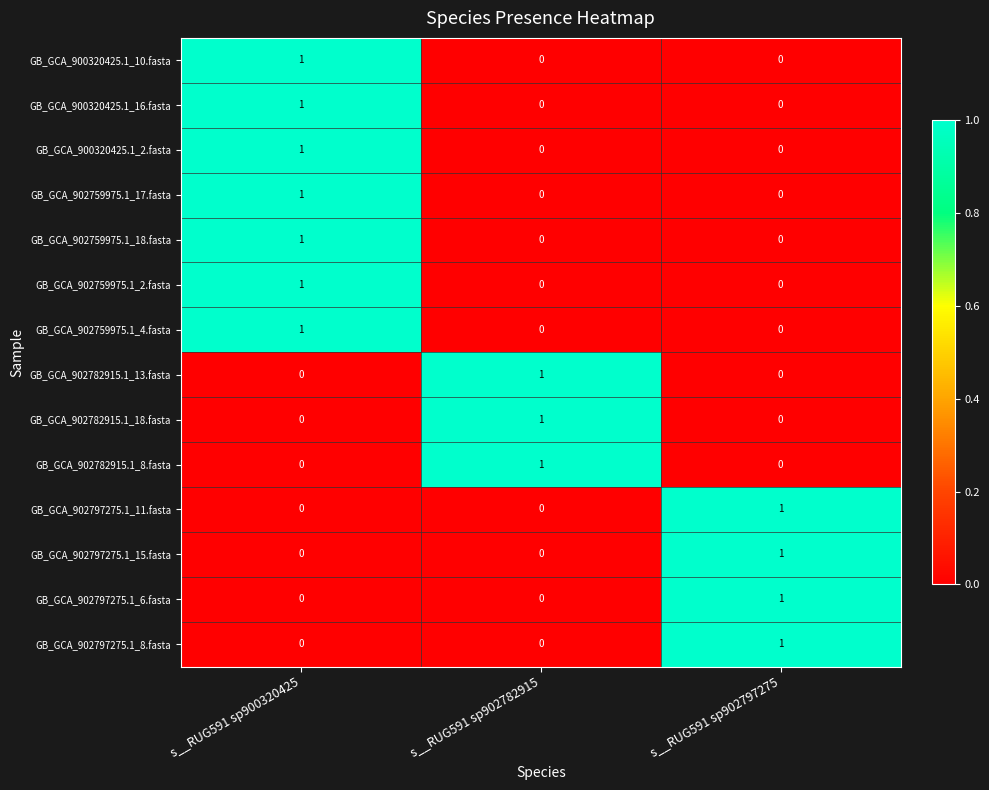

The value of GB_GCA_900320425.1_2.fasta at s__RUG591 sp902797275 is 0. True or false?

True